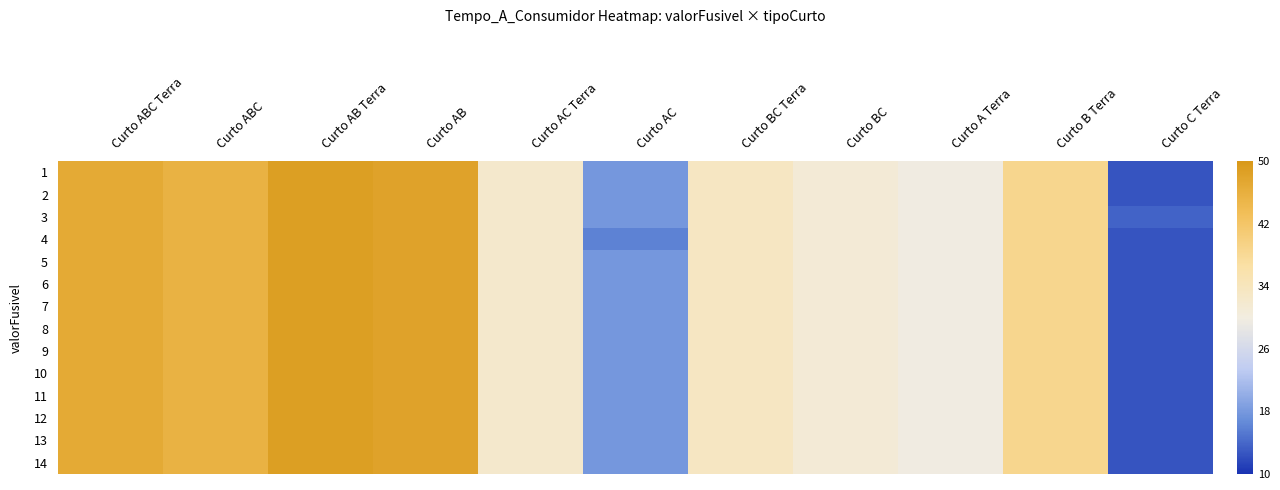

List the series in order of their peak value, highest first.

1, 2, 3, 4, 5, 6, 7, 8, 9, 10, 11, 12, 13, 14